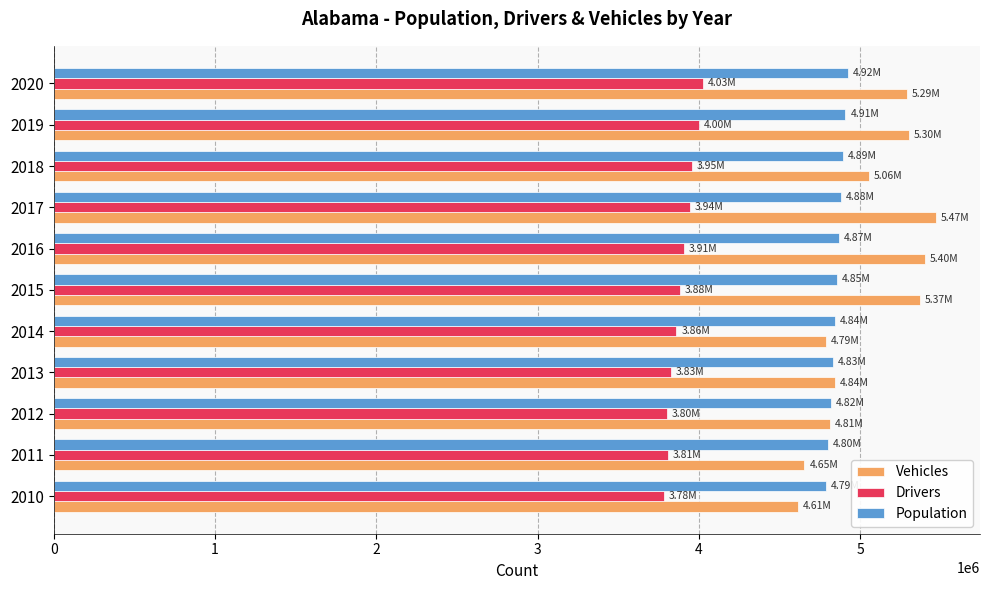

List the series in order of their peak value, lowest first.

Drivers, Population, Vehicles